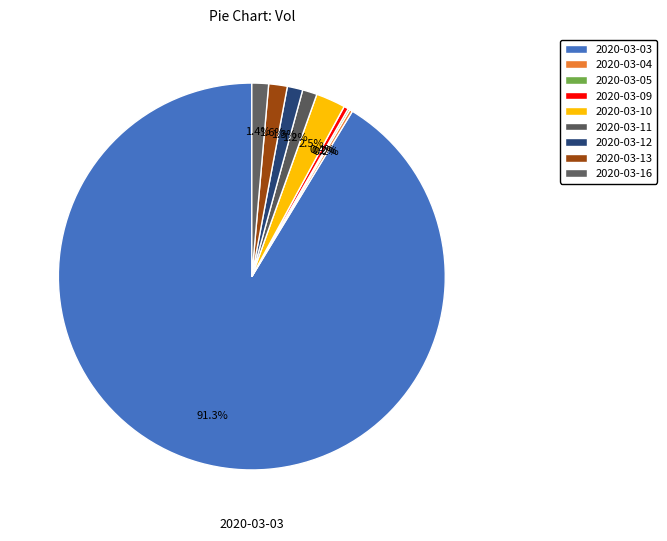

To the nearest percent, what percentage of the pie is 2020-03-10?

2%